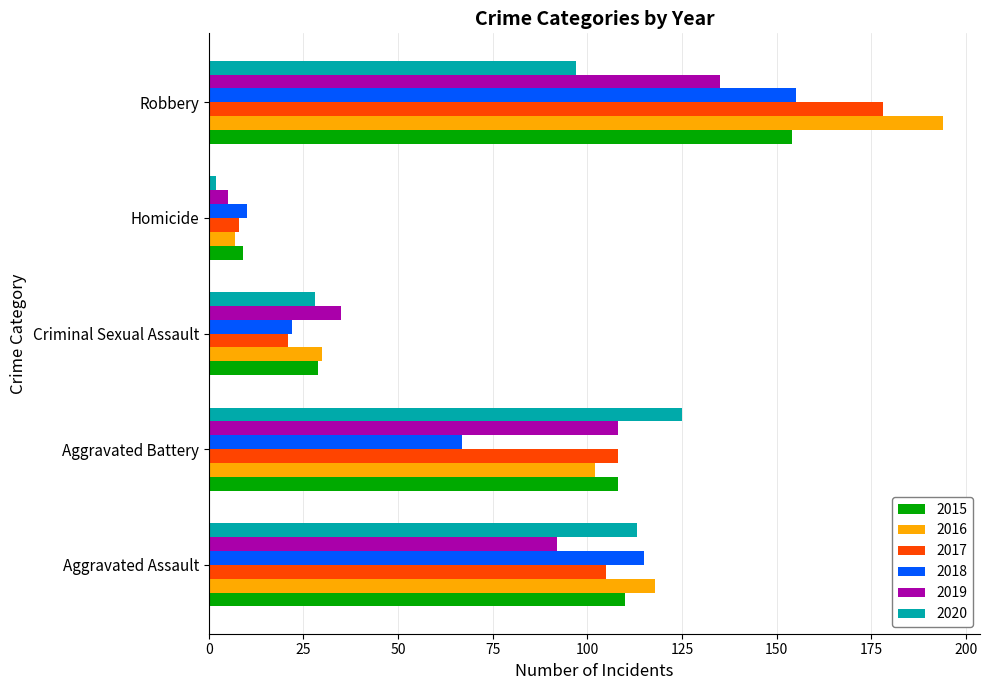

Which series has the largest range (max minus min)?

2016